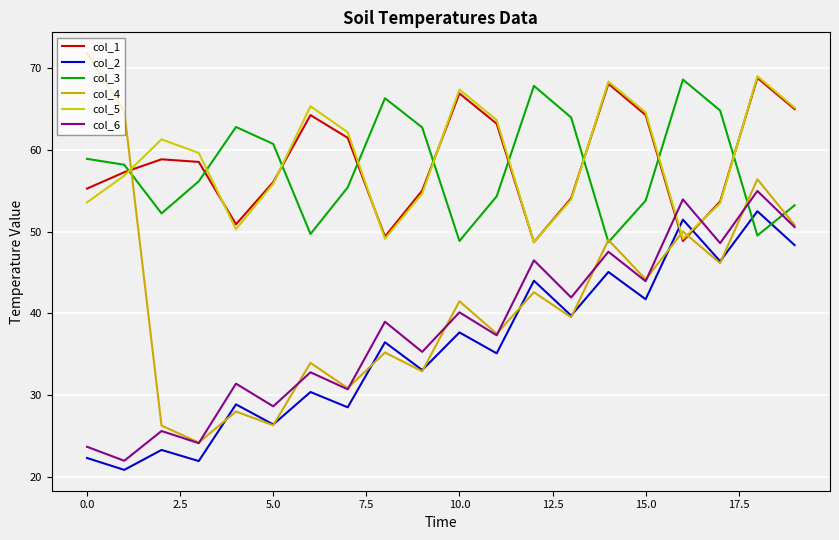

Rank the series by their maximum value, from lowest to highest.

col_2, col_6, col_3, col_1, col_5, col_4